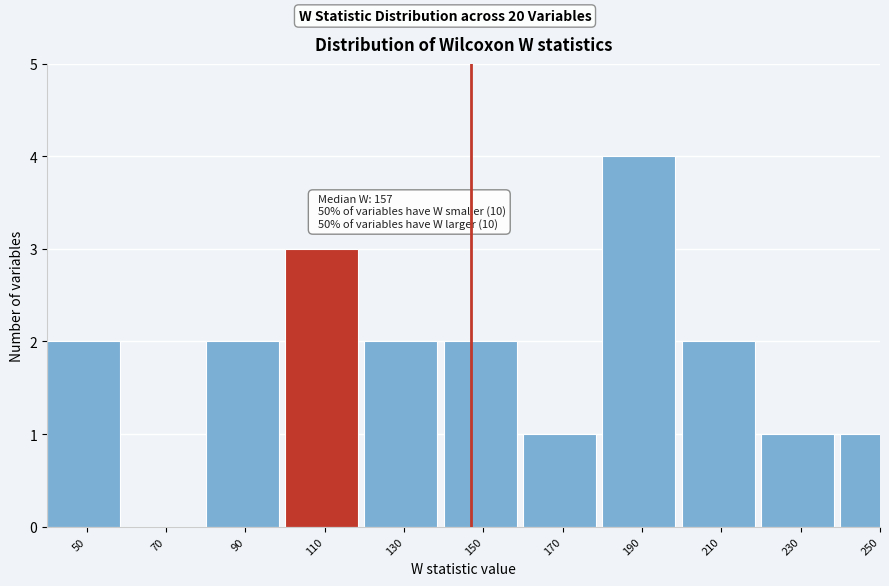

Reading left to right, list all the values displayed in this chart.

50=2	70=0	90=2	110=3	130=2	150=2	170=1	190=4	210=2	230=1	250=1